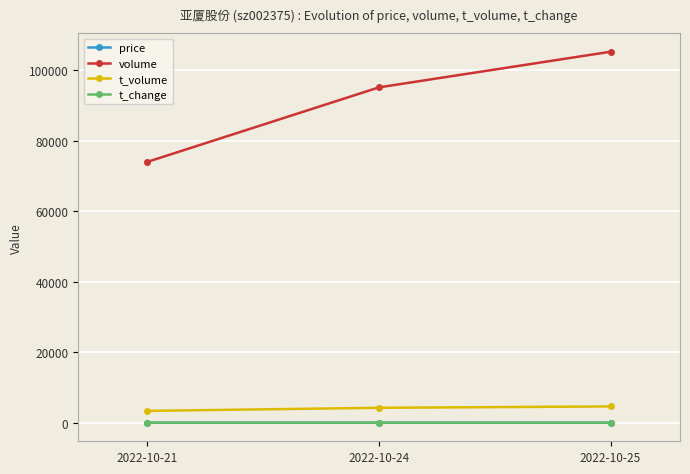

What value does the t_change series have at 2022-10-21?

0.6